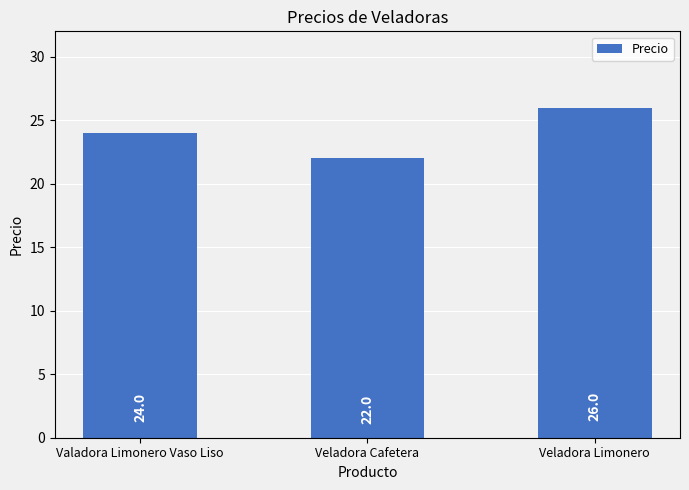

What is the label of the 1st bar from the left?

Valadora Limonero Vaso Liso